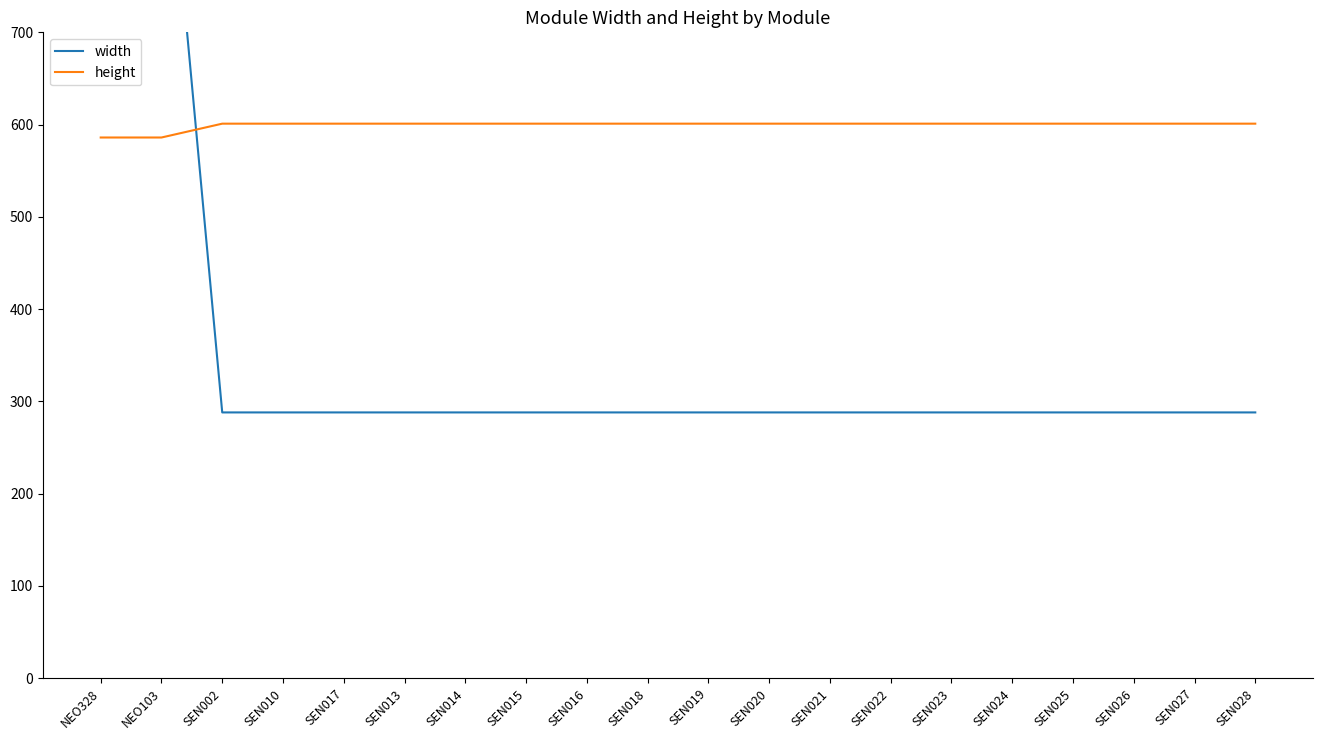

Is this an area chart (filled region under the line)?

No